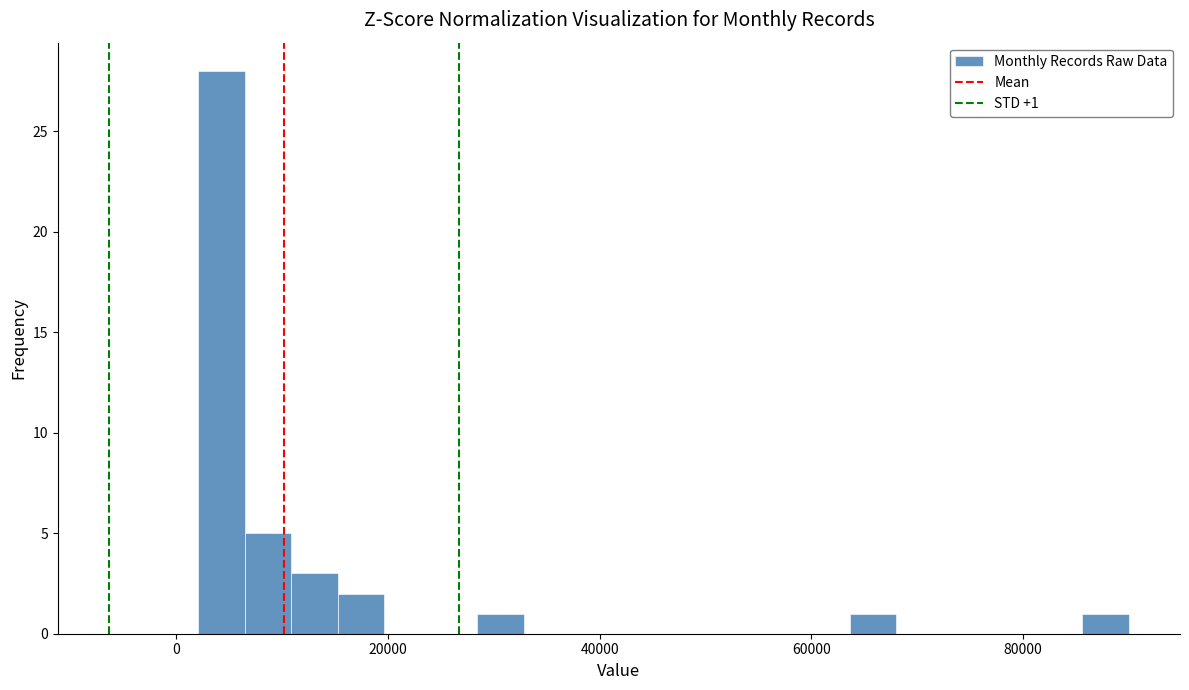

Read against the x-axis, roughly where is the centre of the tallest bar?

4000